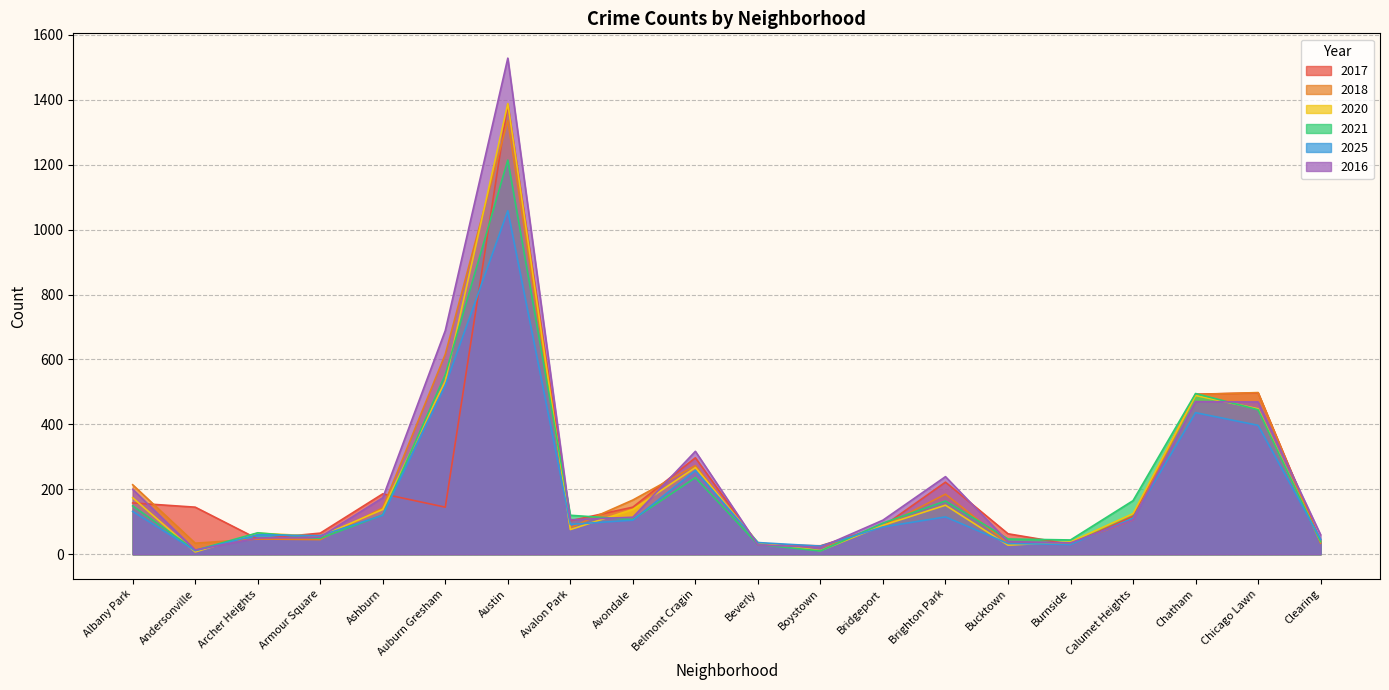

What is the sum of all 2025 values?

3726